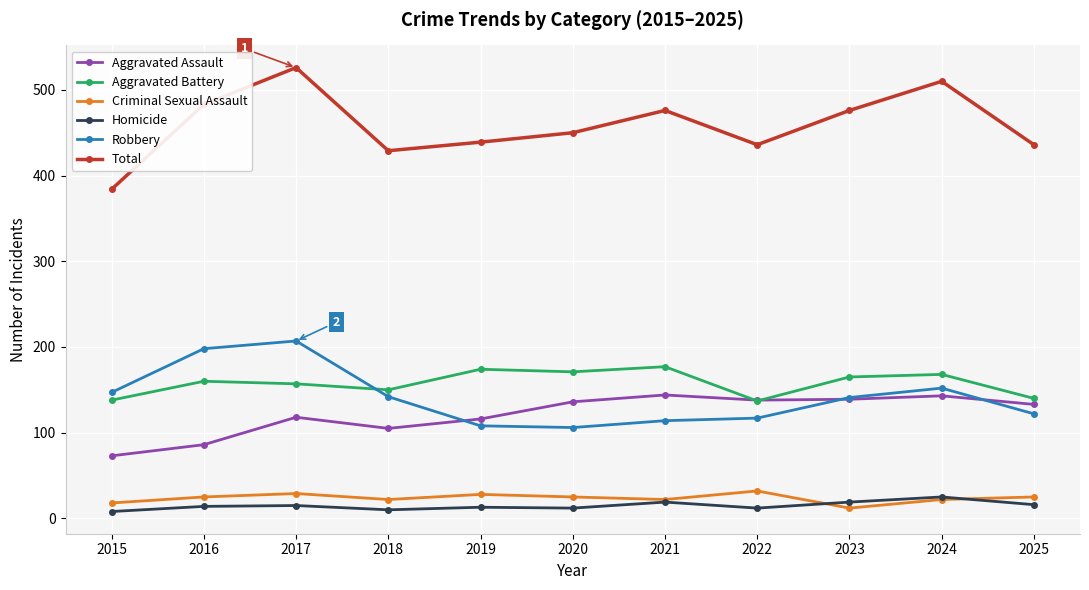

True or false: Total and Robbery cross at least once.

False